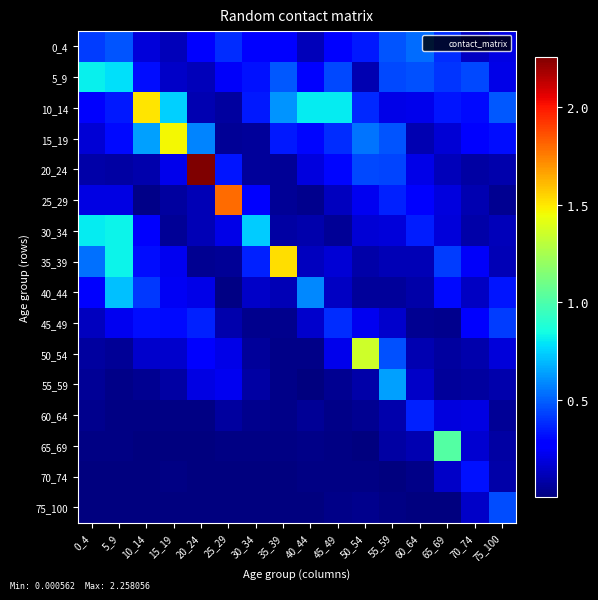

How many series are shown in this chart?

16